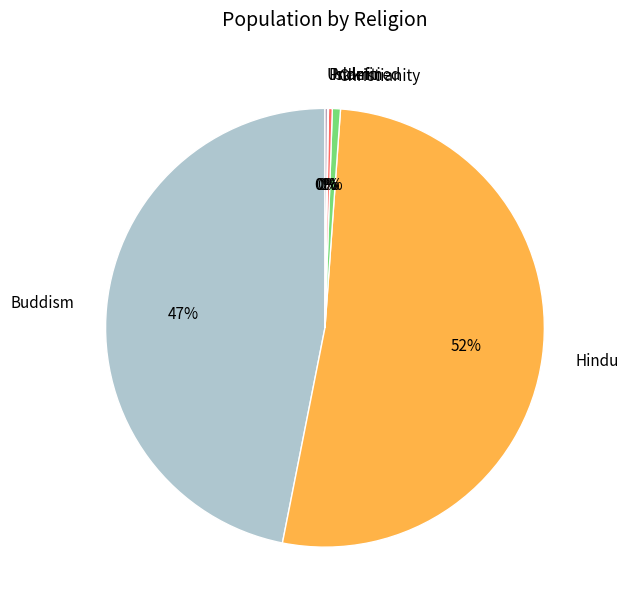

Which slice is the largest?

Hindu